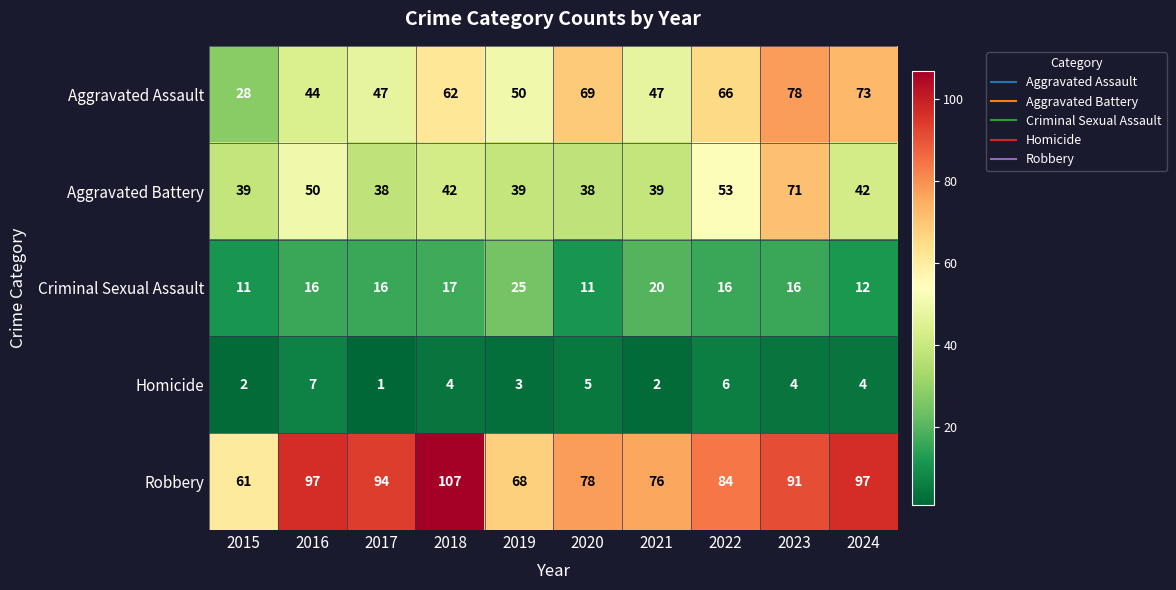

What is the difference between the second highest and minimum values in the Criminal Sexual Assault series?

9